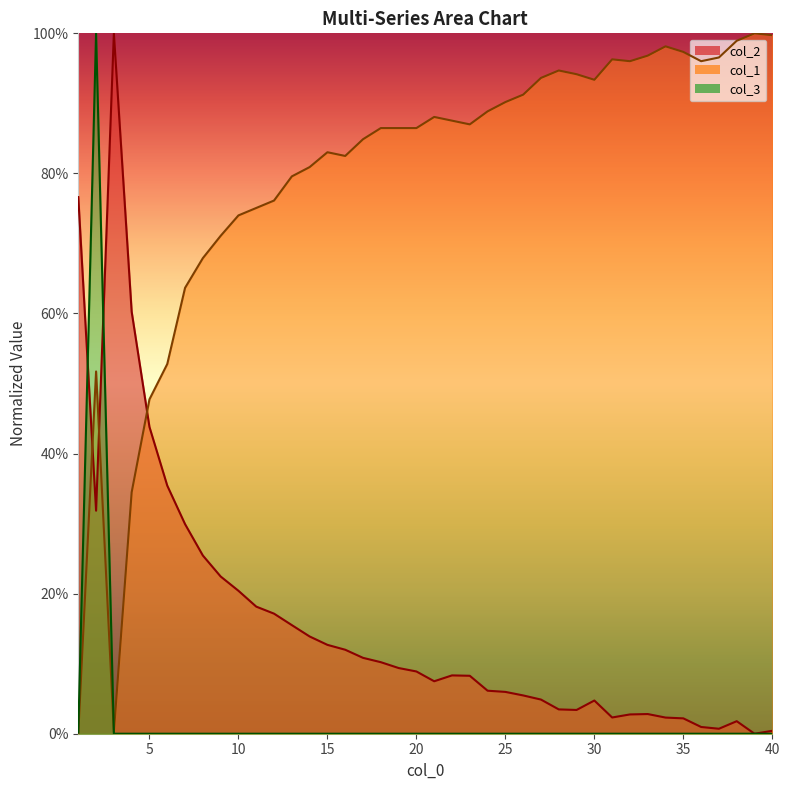

Which series has the widest spread of values?

col_2